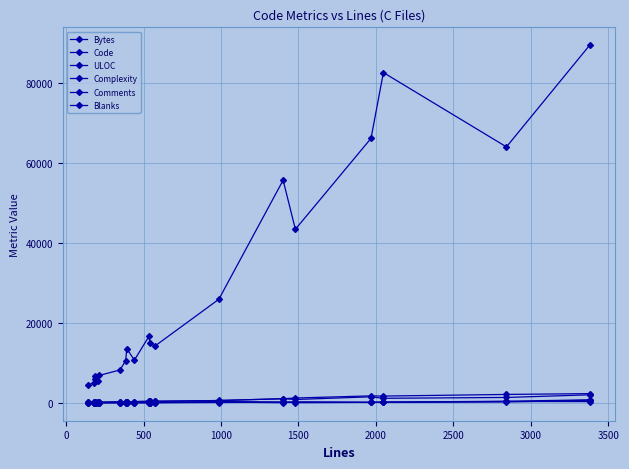

What is the sum of all Blanks values?

1811